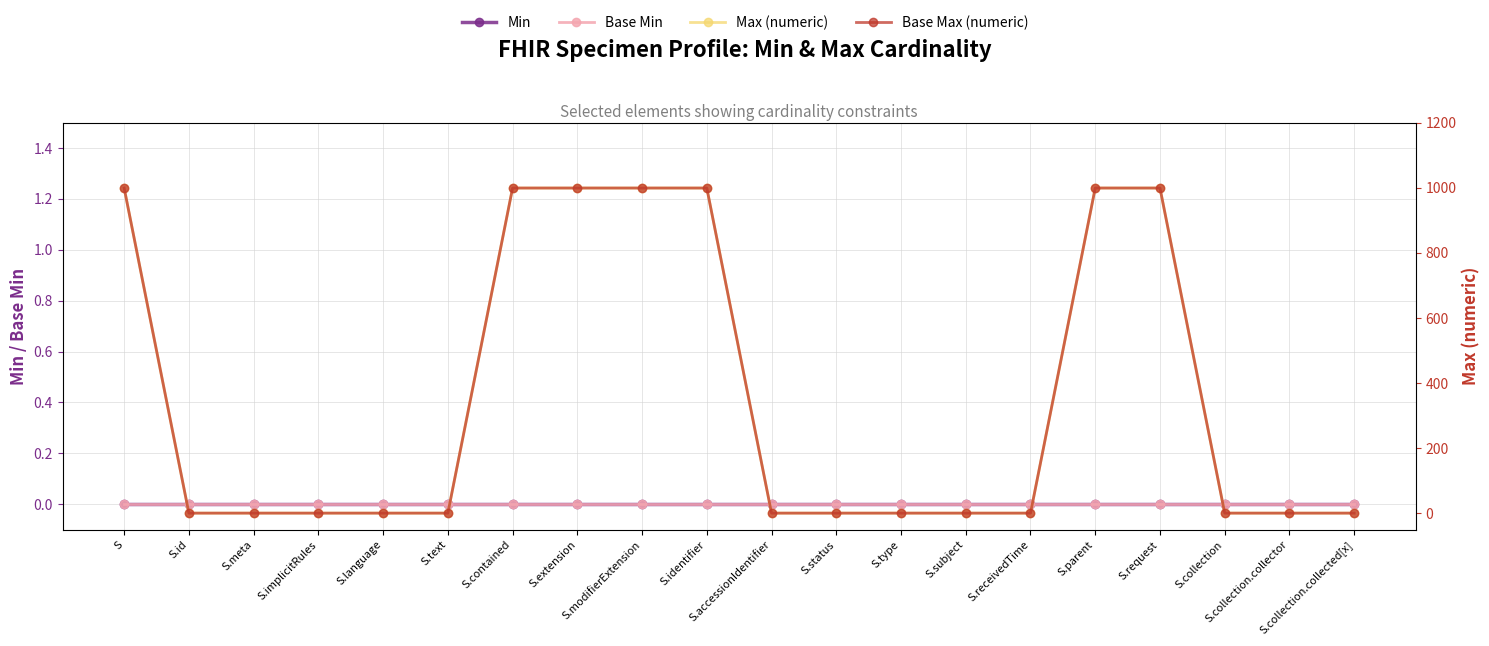

What is the difference between the highest and lowest values at S.type?

1